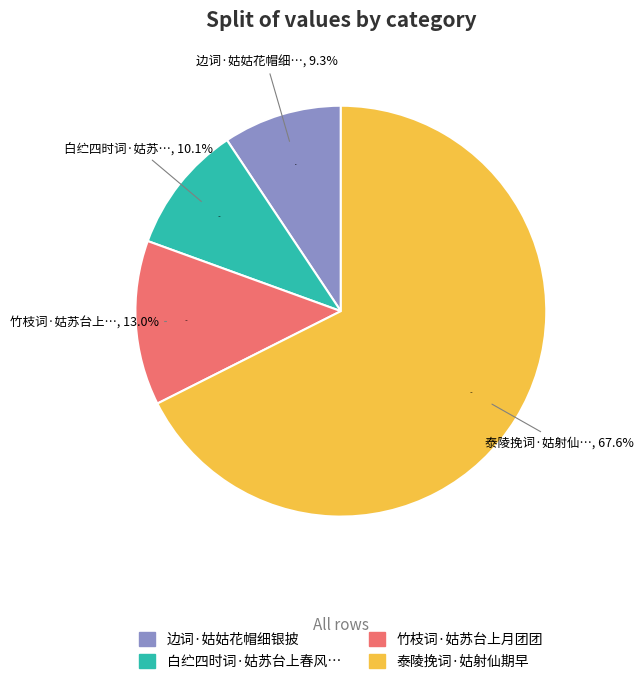

True or false: 白纻四时词·姑苏台上春风和 accounts for 10% of the total.

True